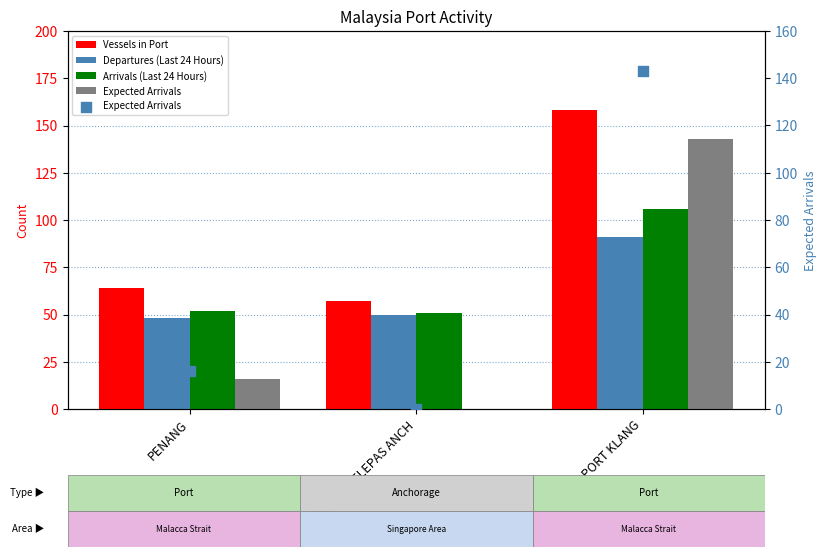

Which series has the widest spread of Y values?

Expected Arrivals